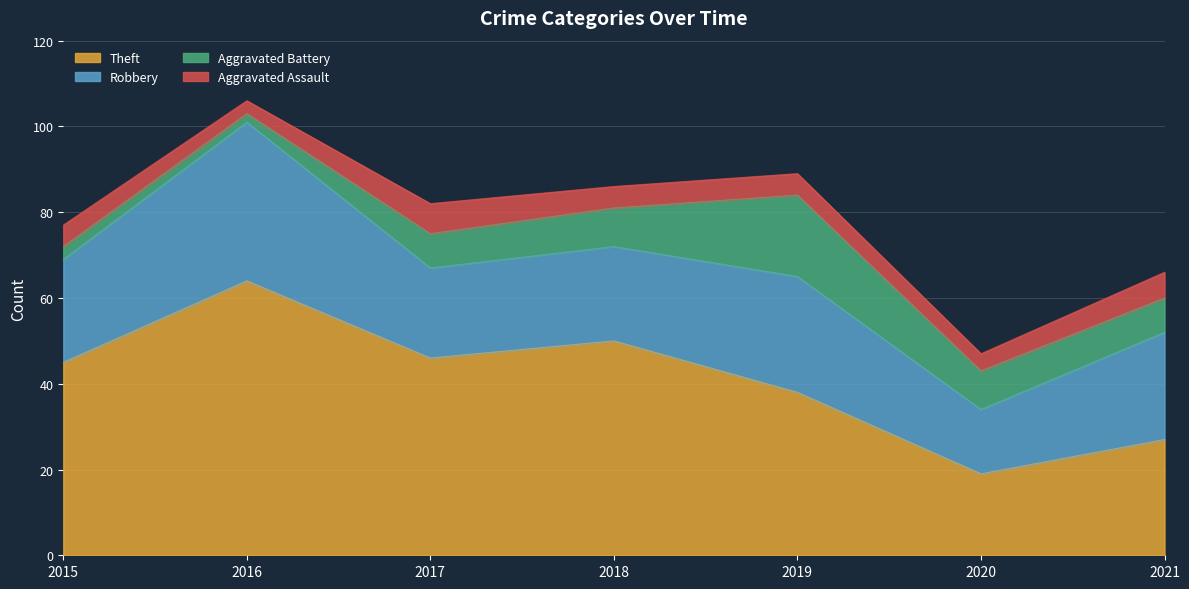

Where is the first local maximum for Aggravated Assault?

2017